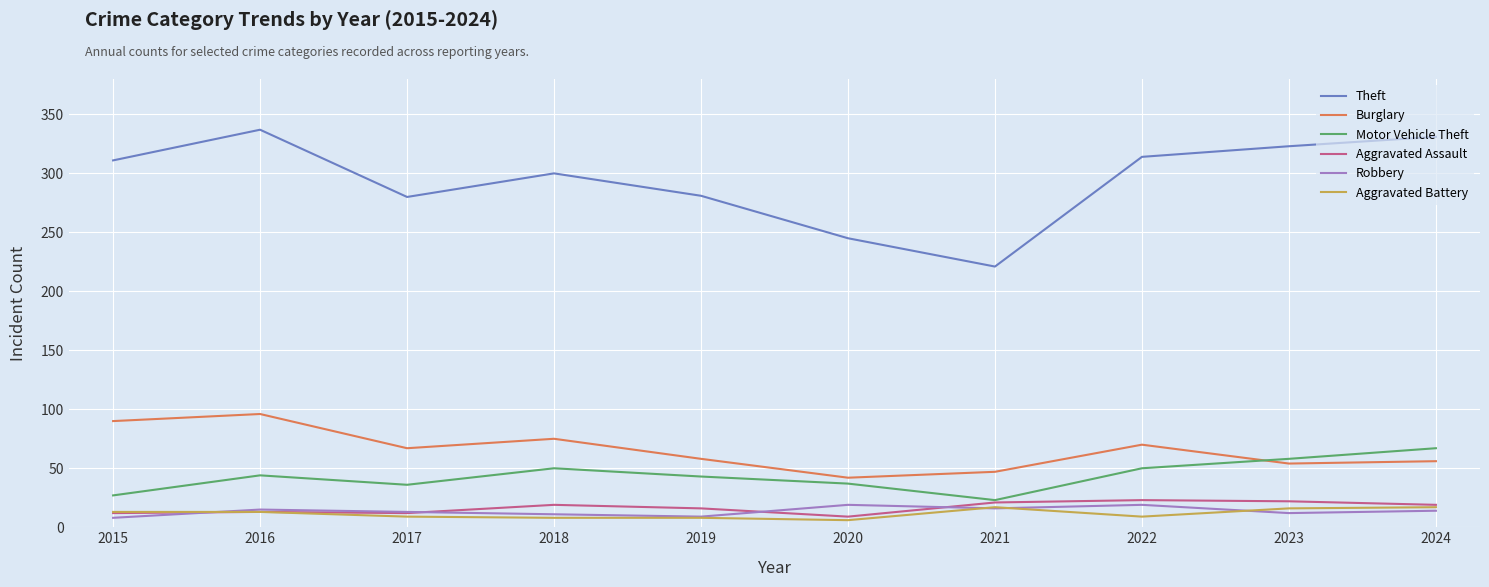

What is the difference between the highest and lowest values at 2020?

239